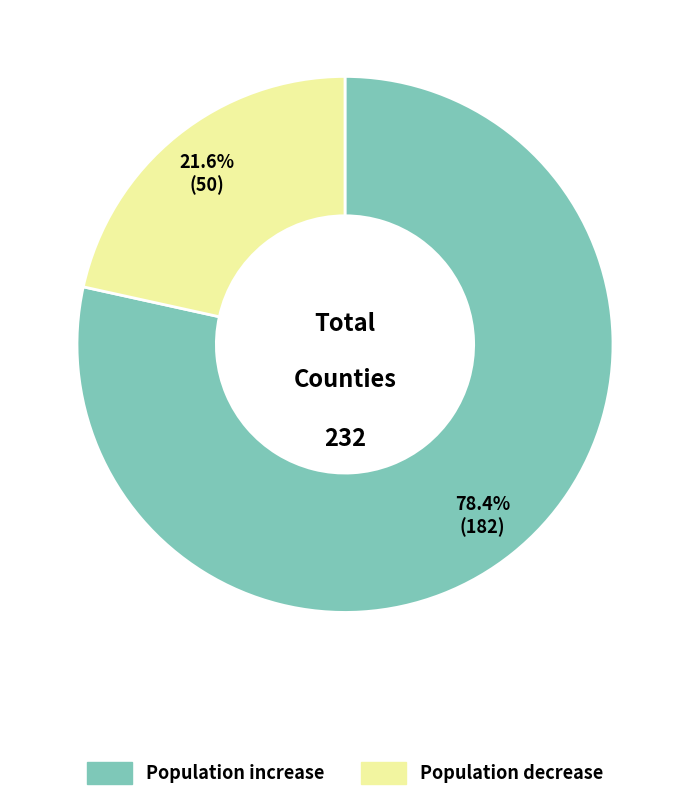

How many slices are in this pie chart?

2